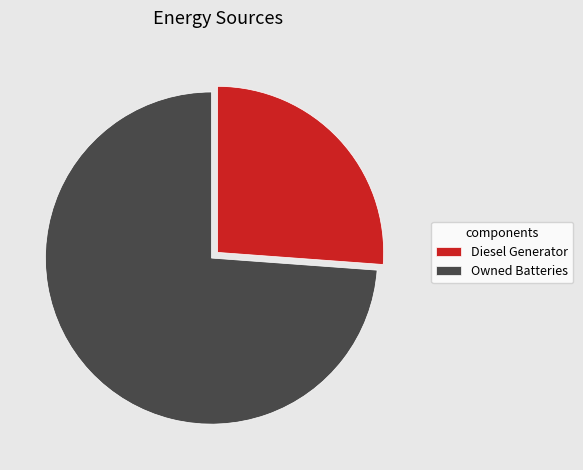

Approximately how many times larger is the value at Diesel Generator compared to Owned Batteries?

0.4